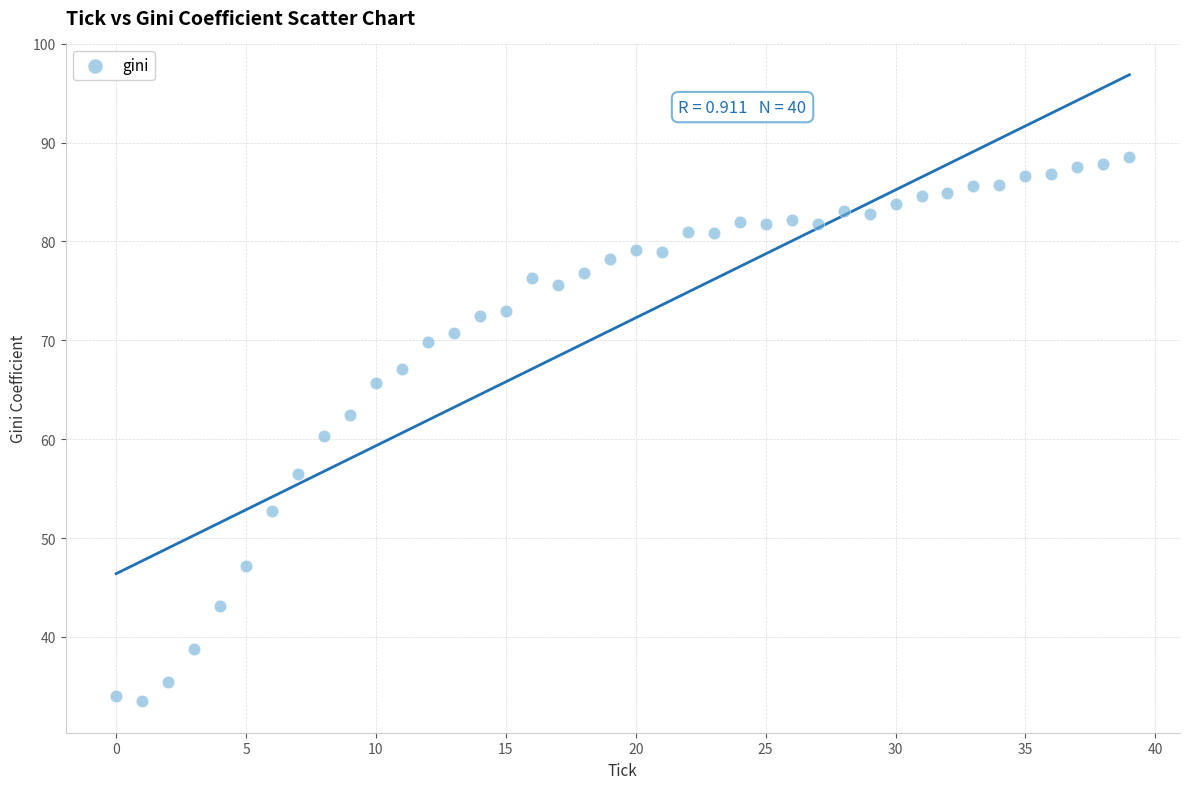

What is the range of Y values (max minus min)?

55.1